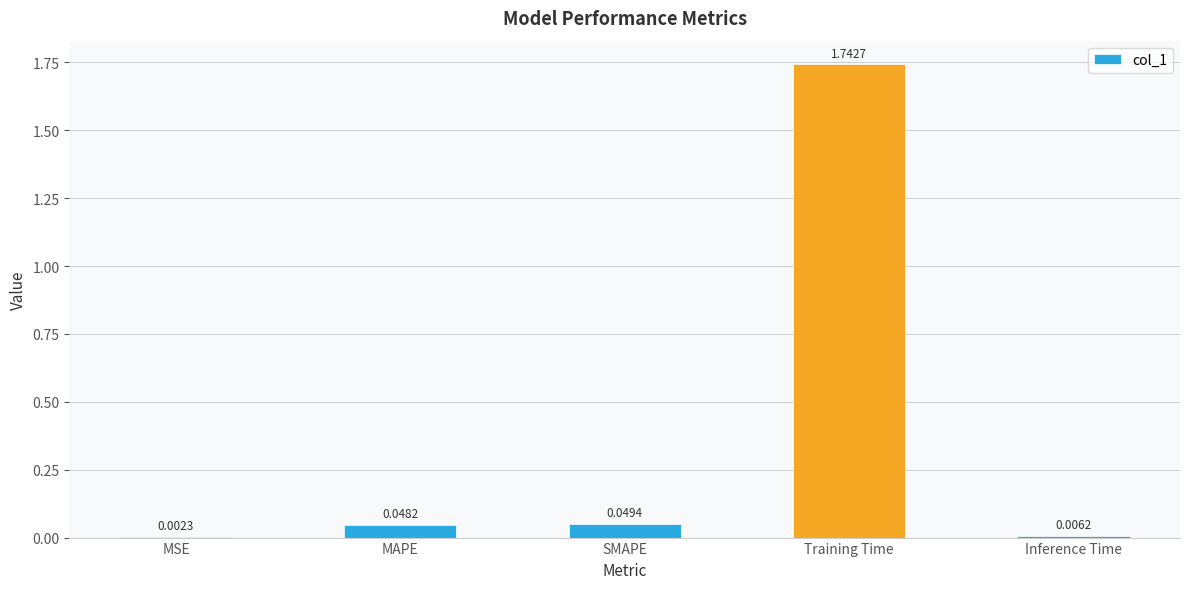

Where is the data nearest to the value 0?

MSE